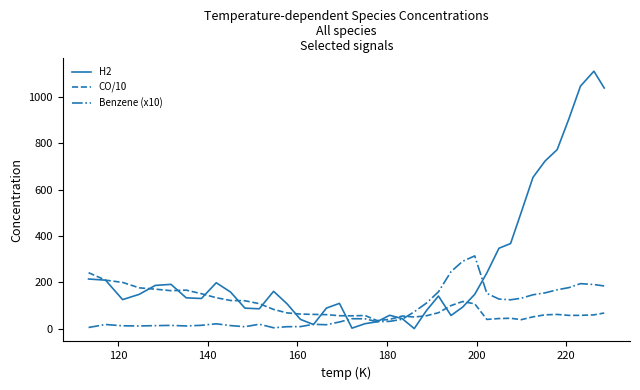

Which series has the largest range (max minus min)?

H2